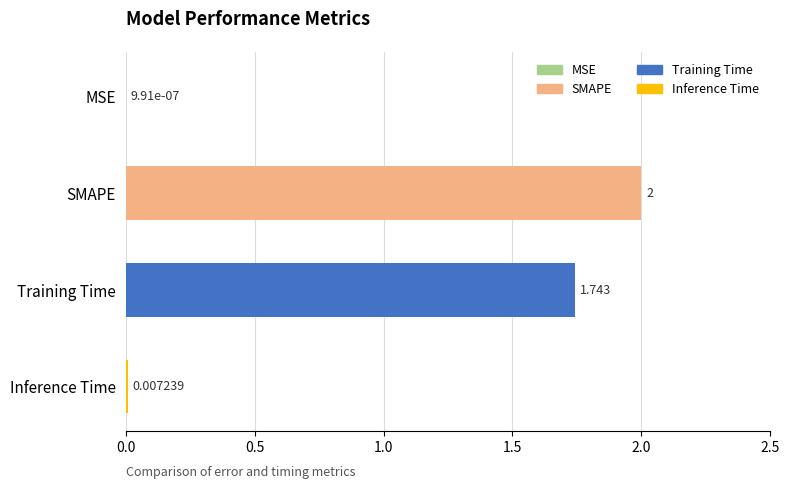

What is the sum of all values?

3.8